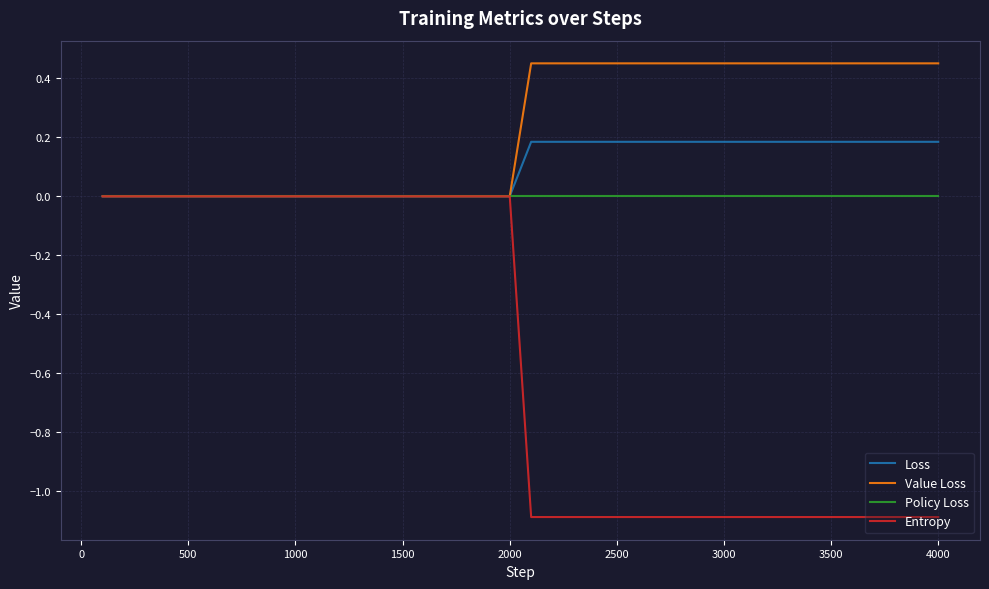

What is the minimum value shown in the chart?

-1.1